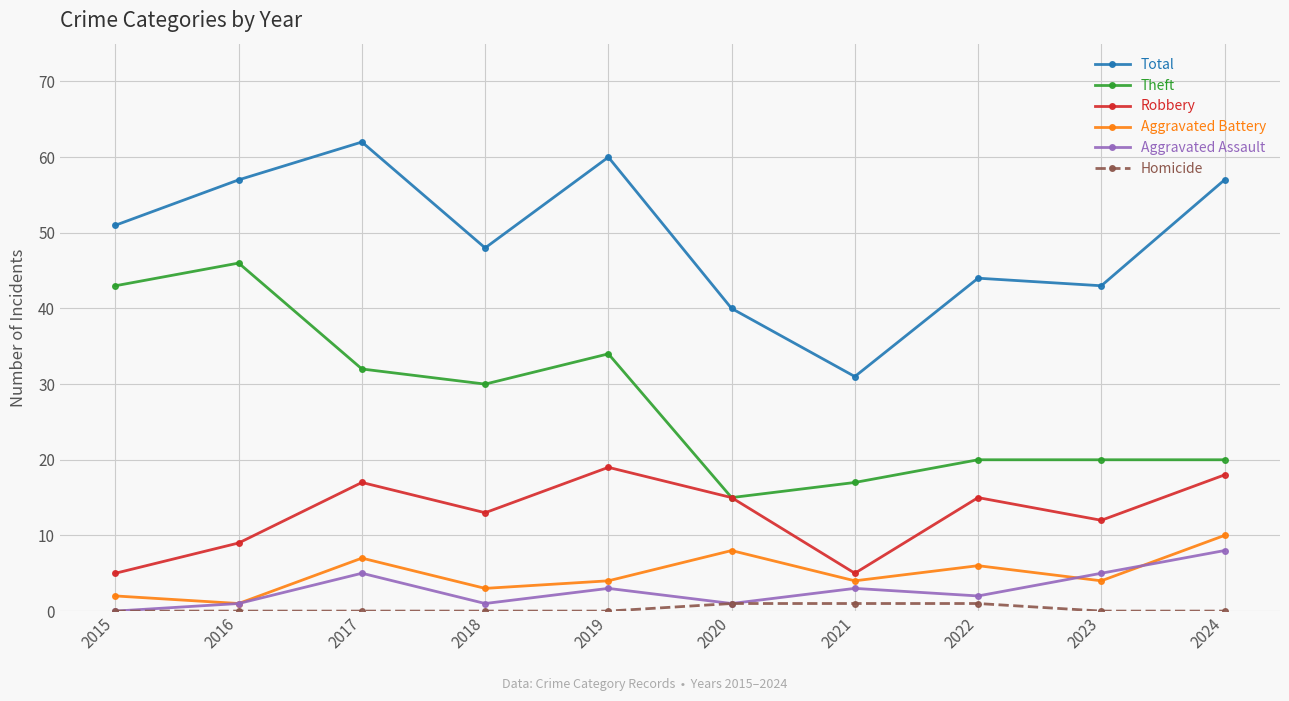

What is the lowest value of the Robbery series?

5